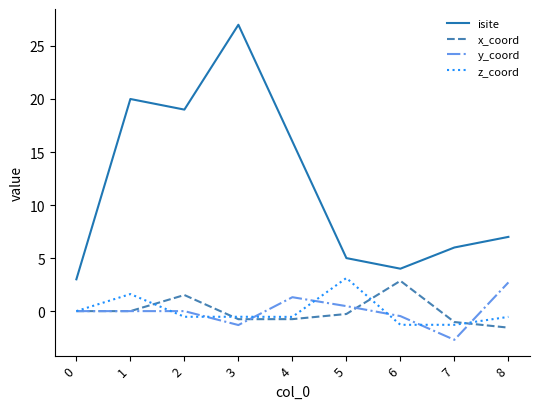

Which series has the largest range (max minus min)?

isite